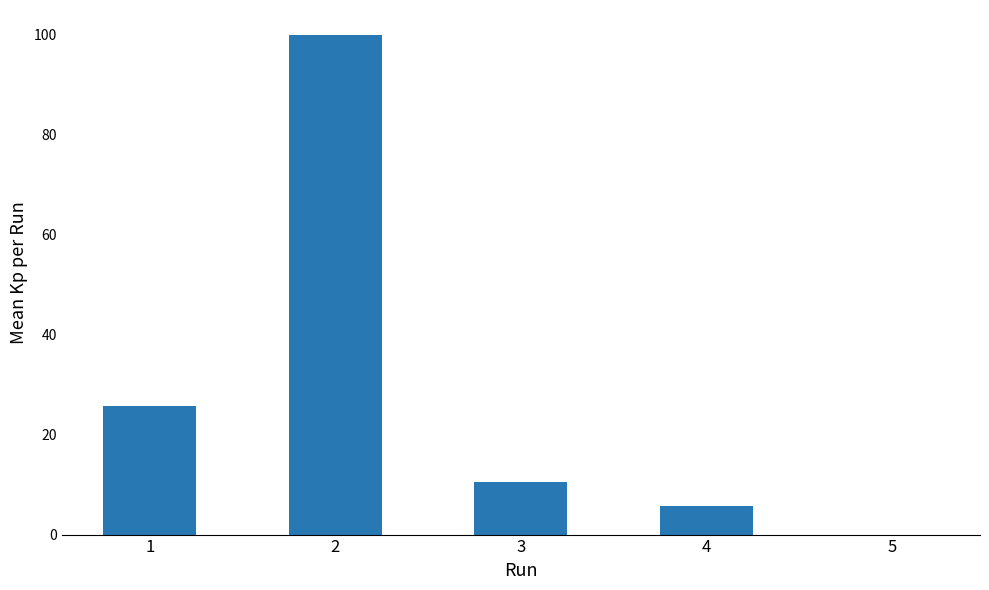

What is the greatest value displayed?

100.0